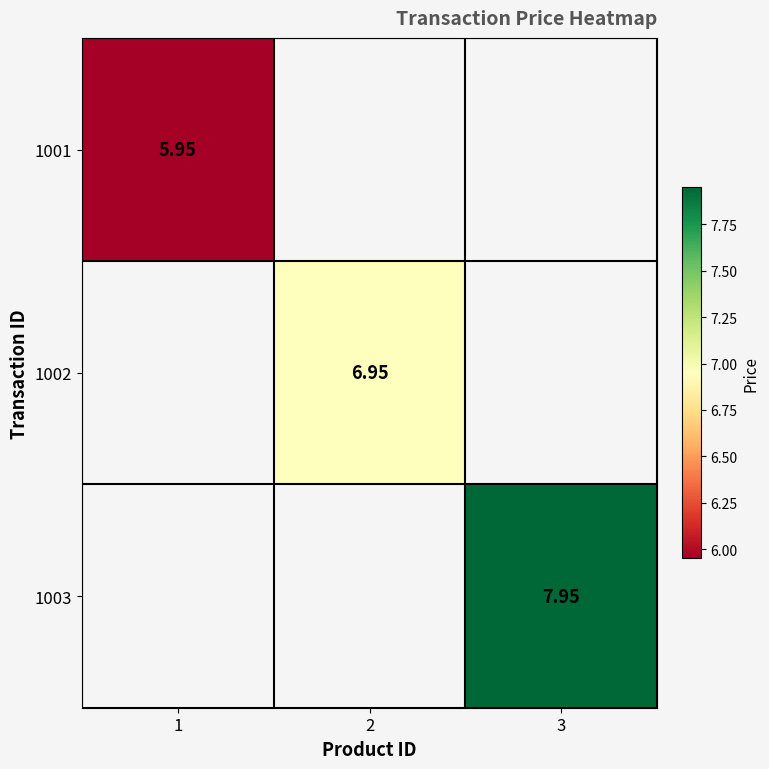

Is the value of 1001 at 1 greater than the value of 1002 at 2?

No